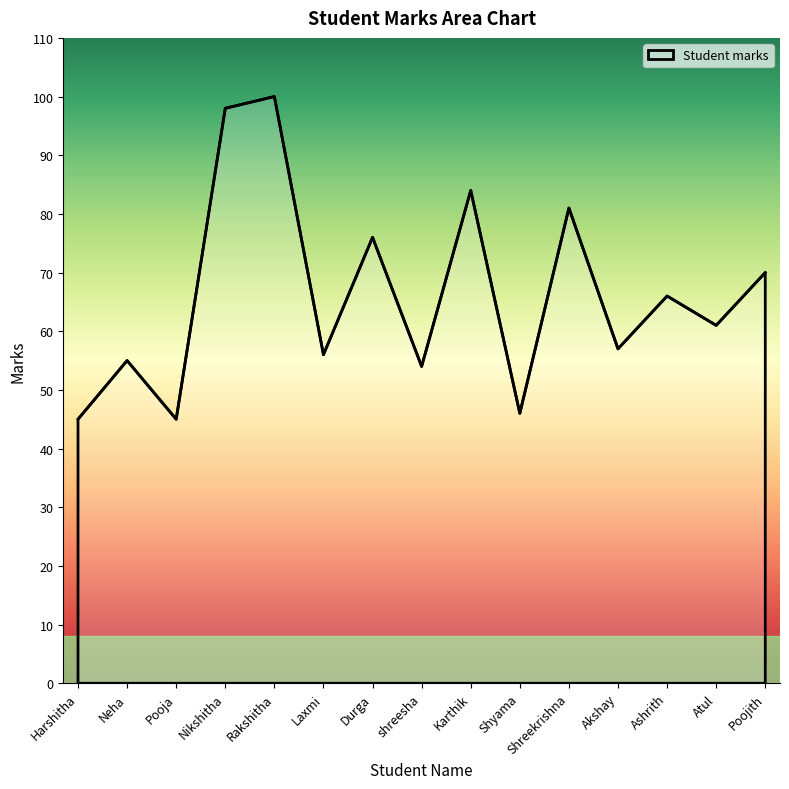

The value at Ashrith is 114. True or false?

False